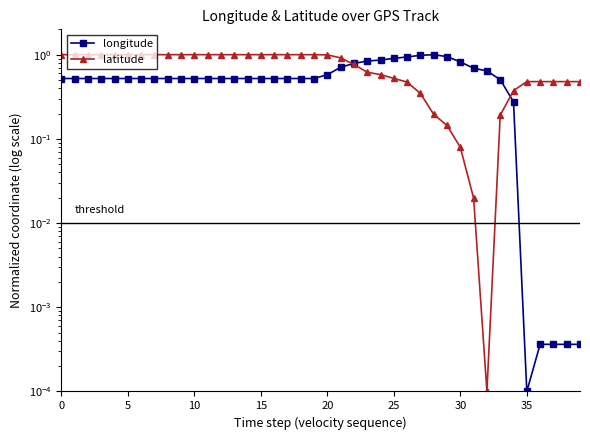

True or false: latitude has more than 2 points higher than both neighbors.

False